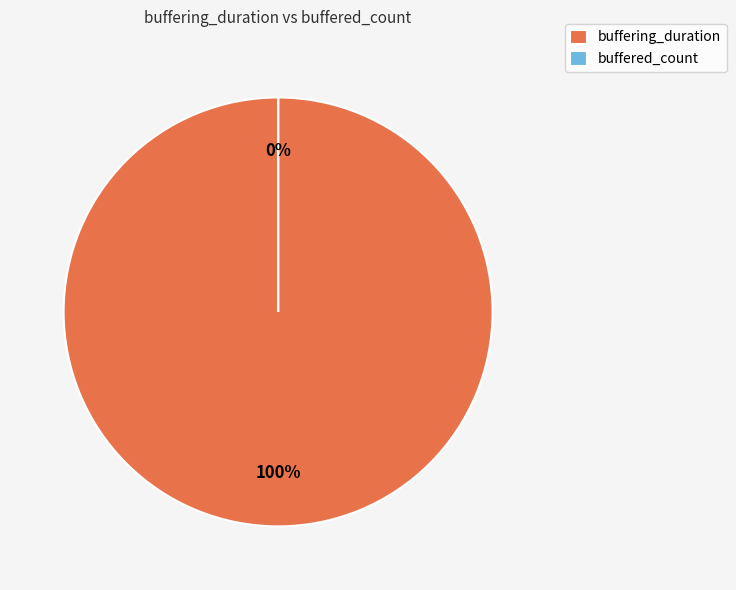

How many slices are in this pie chart?

2